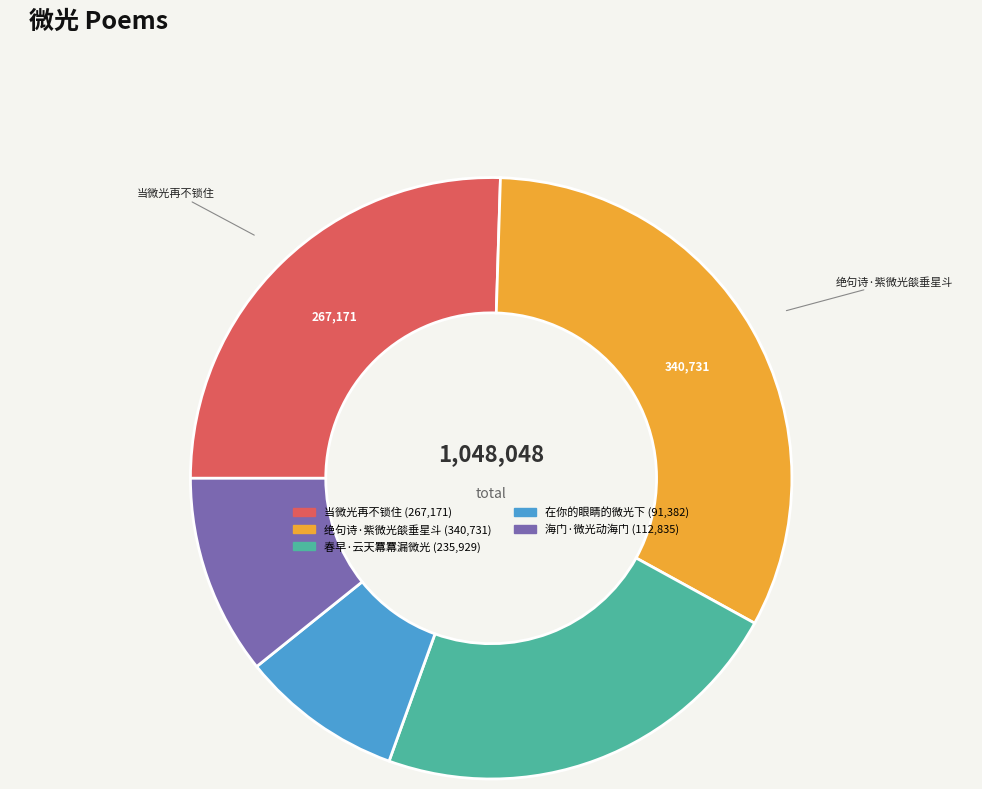

Which has a higher value, 春早·云天羃羃漏微光 or 当微光再不锁住?

当微光再不锁住